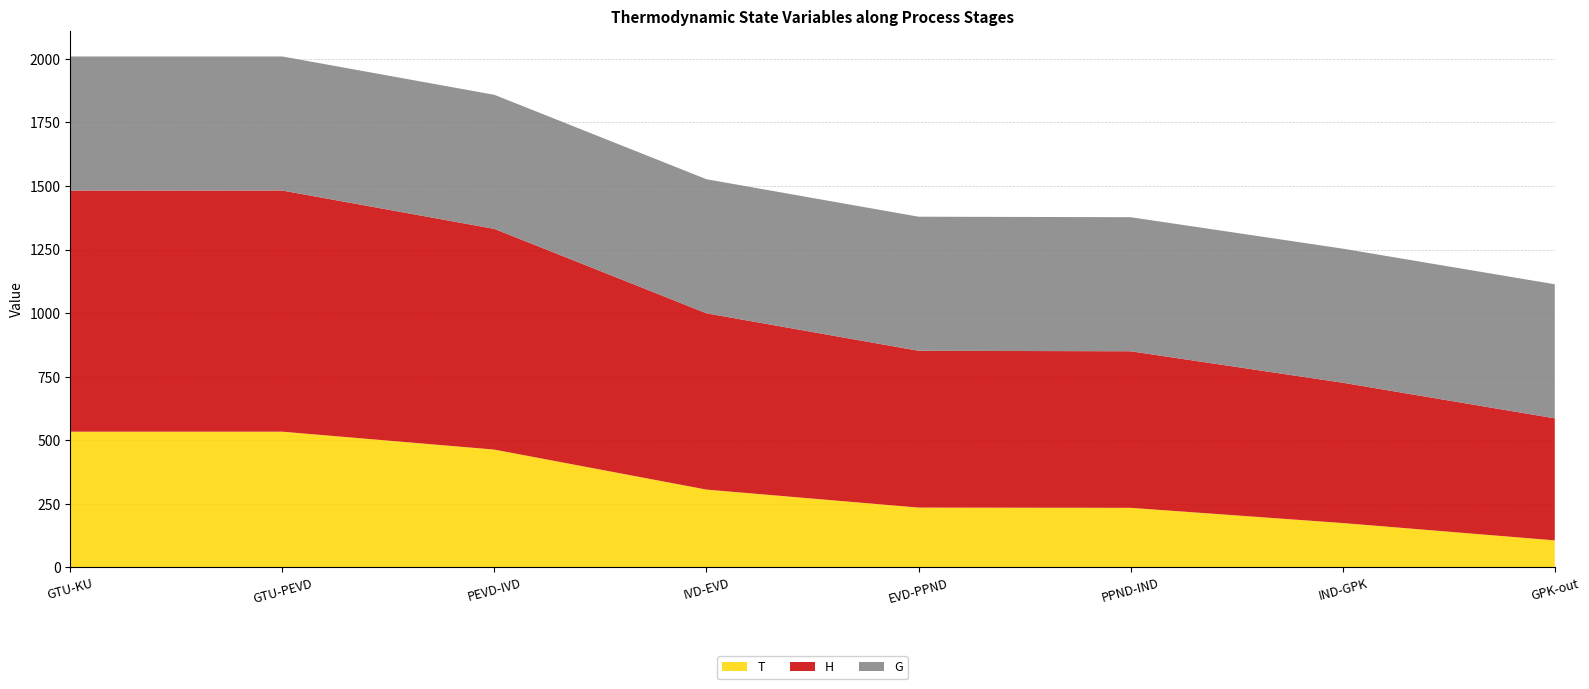

Reading left to right, what are all the values shown in this chart?

T: GTU-KU=533.4	GTU-PEVD=533.4	PEVD-IVD=462.9	IVD-EVD=305.6	EVD-PPND=234.8	PPND-IND=233.8	IND-GPK=174.0	GPK-out=105.8
H: GTU-KU=948.6	GTU-PEVD=948.6	PEVD-IVD=868.2	IVD-EVD=693.5	EVD-PPND=616.9	PPND-IND=615.9	IND-GPK=552.0	GPK-out=480.0
G: GTU-KU=527.5	GTU-PEVD=527.5	PEVD-IVD=527.5	IVD-EVD=527.5	EVD-PPND=527.5	PPND-IND=527.5	IND-GPK=527.5	GPK-out=527.5